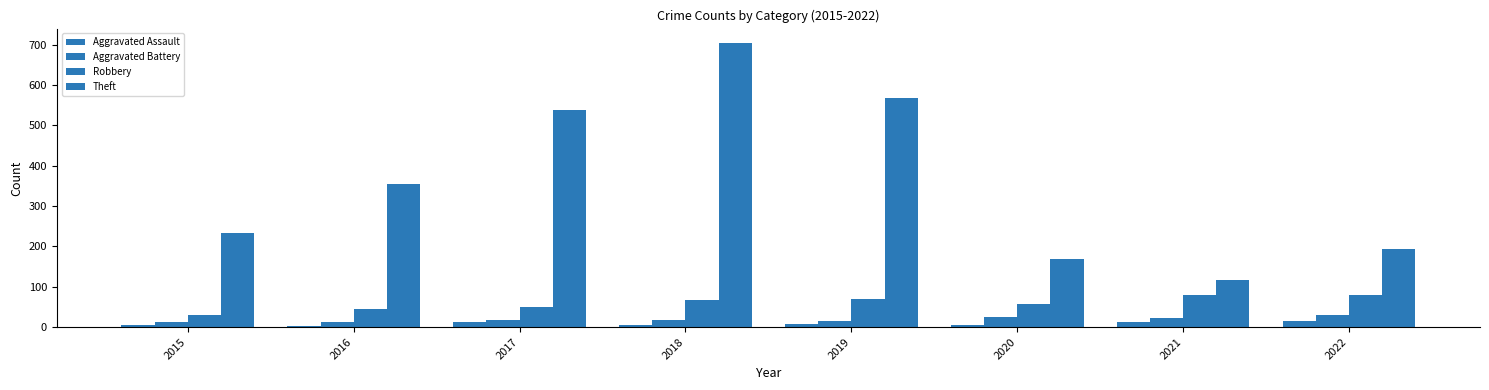

How many values in the Aggravated Battery series are below 18?

4